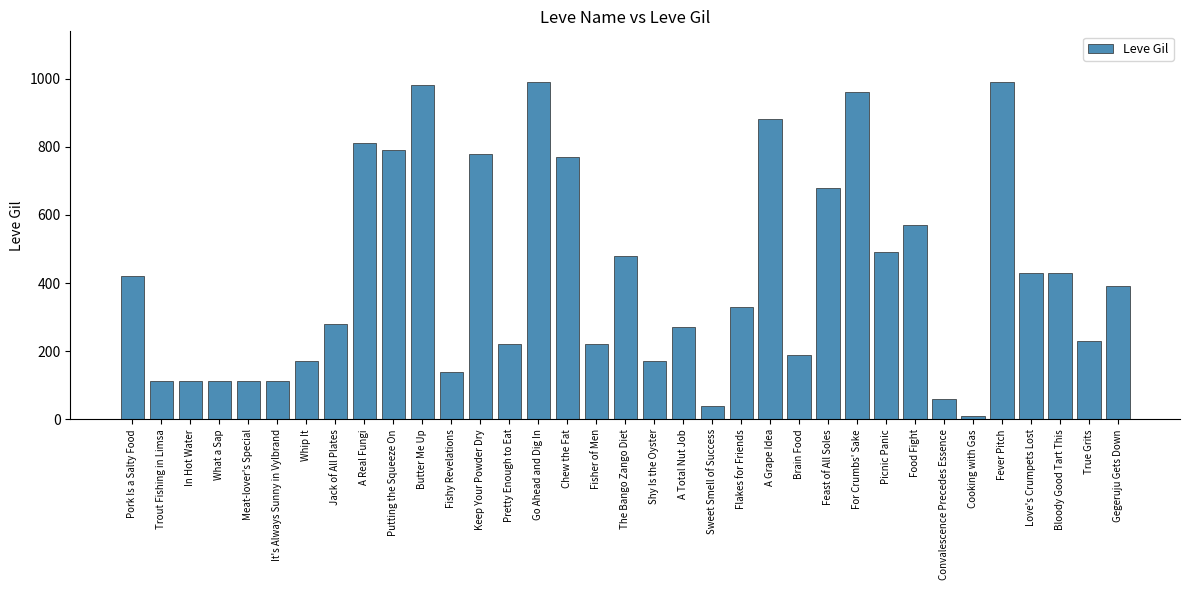

Is it true that the value at Brain Food is 301?

False